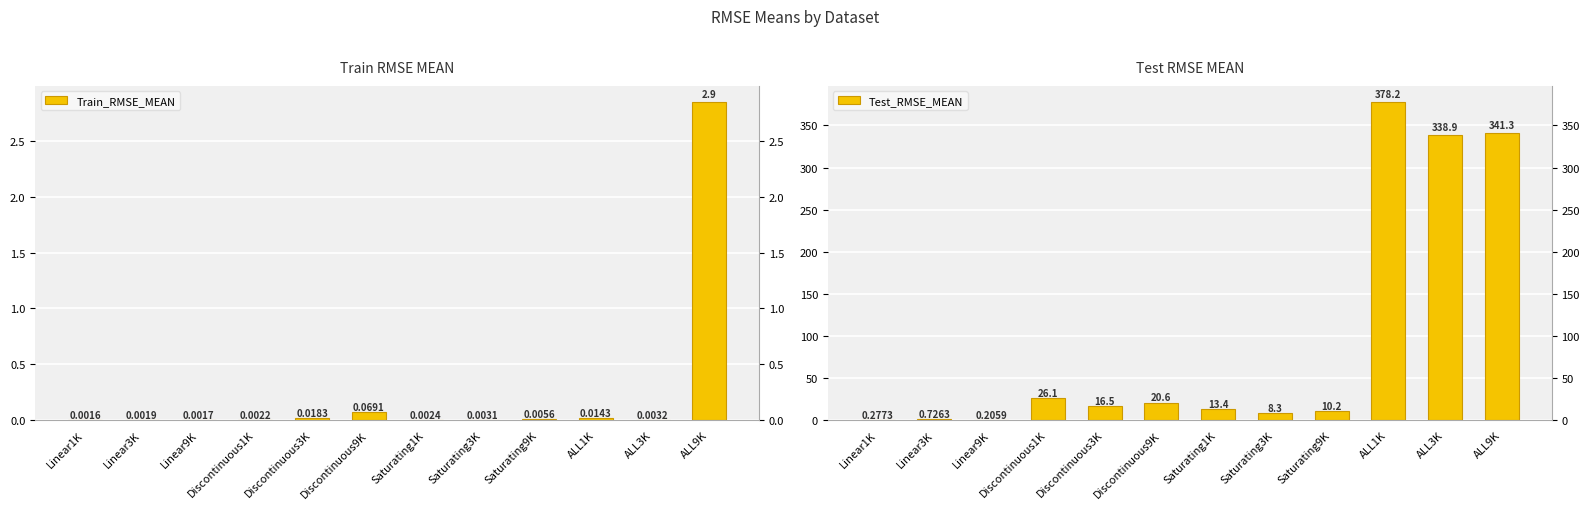

Are the bars grouped side by side (vs. stacked)?

Yes